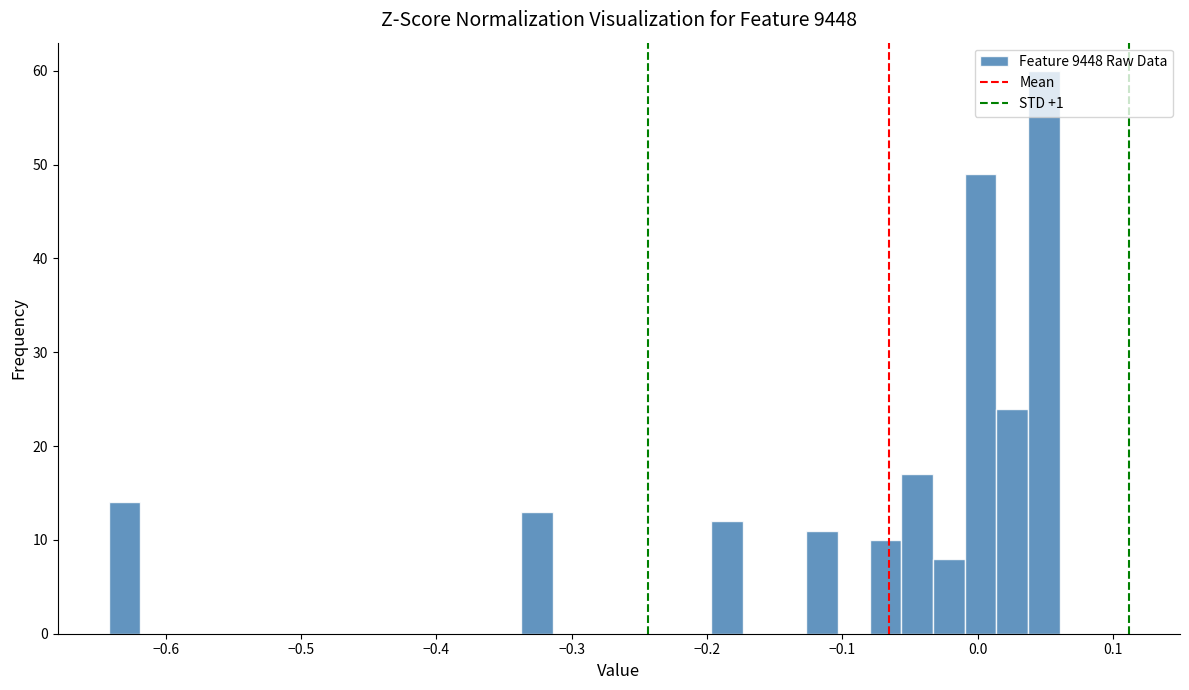

Around what value on the x-axis is the tallest bar? Give the approximate position of its centre, as read against the axis.

0.05